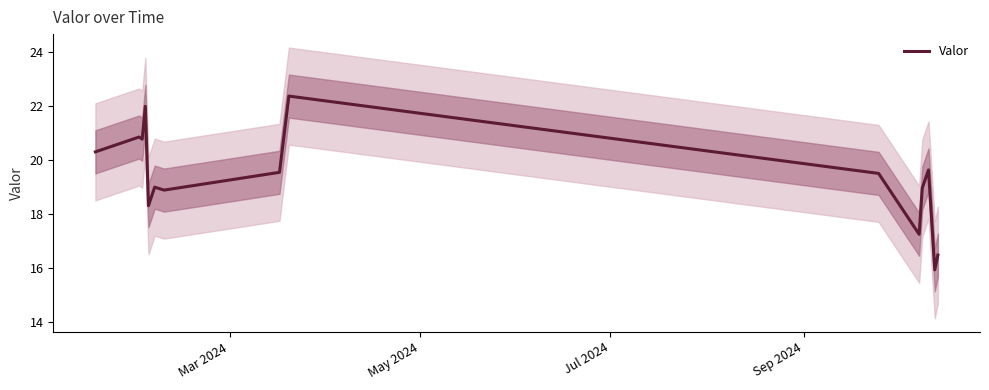

What is the sum of all values?

289.7